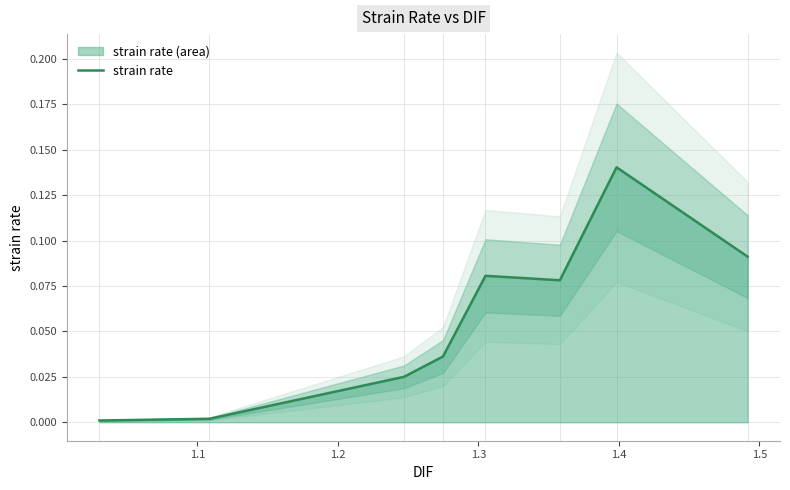

Reading left to right, transcribe all the data shown in this chart.

0.0	0.0	0.0	0.0	0.1	0.1	0.1	0.1